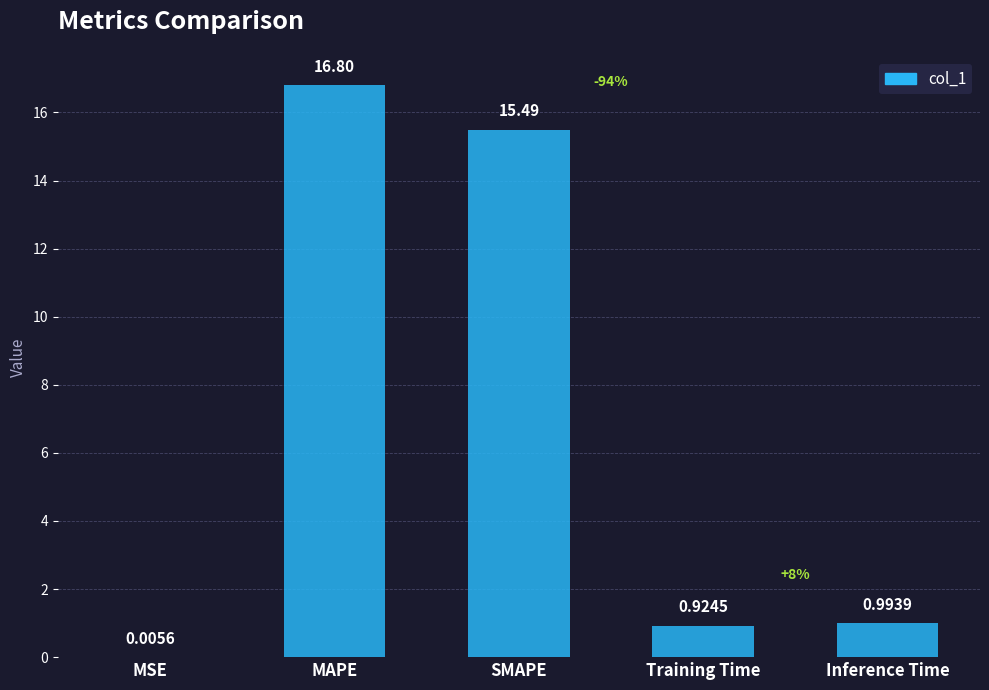

What is the sum of the values at Training Time and SMAPE?

16.4